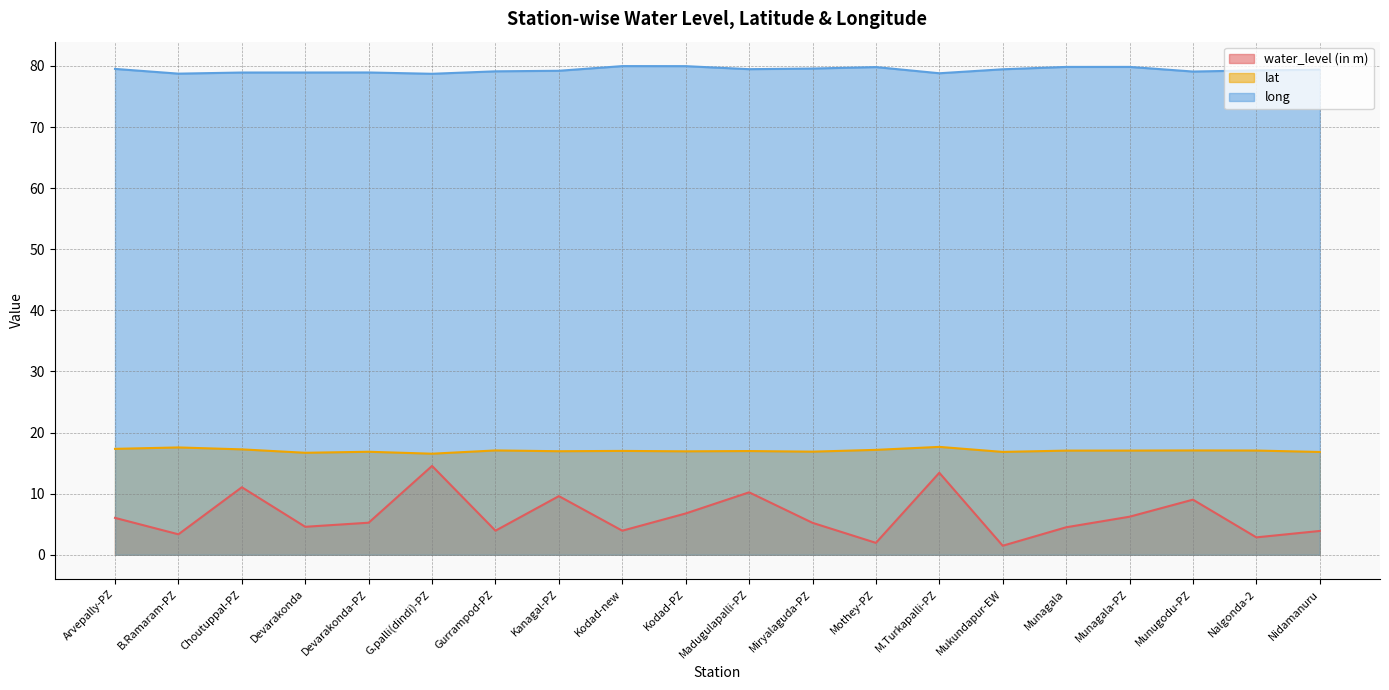

What is the spread (max minus min) of values at Kodad-PZ?

73.2